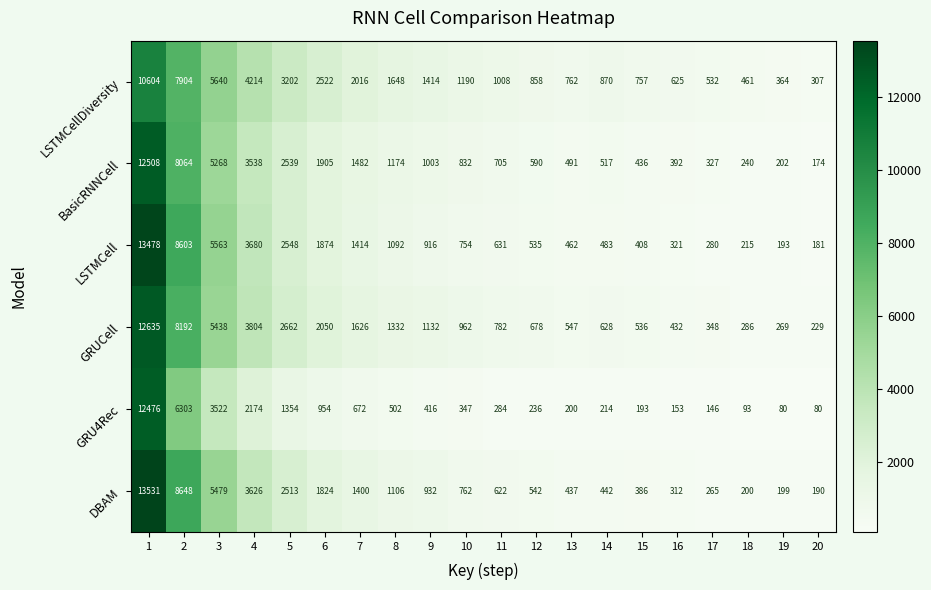

What is the minimum value shown in the chart?

80